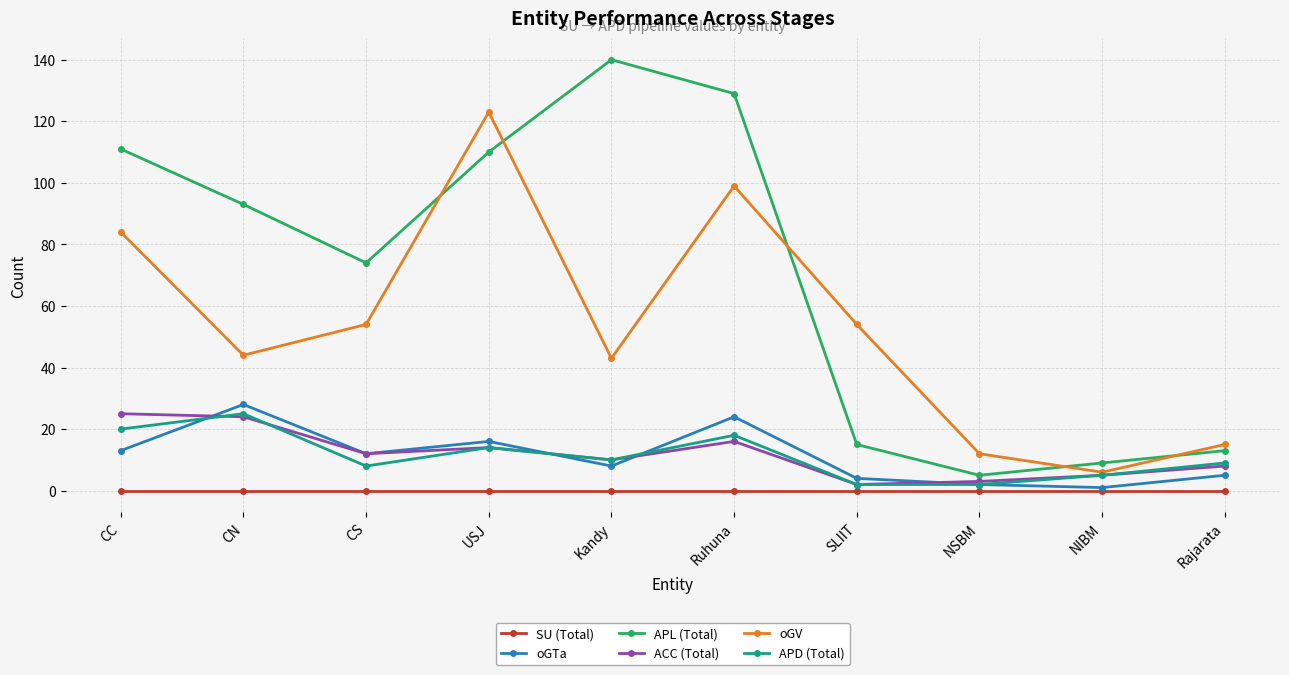

True or false: oGV and oGTa intersect in this chart.

False